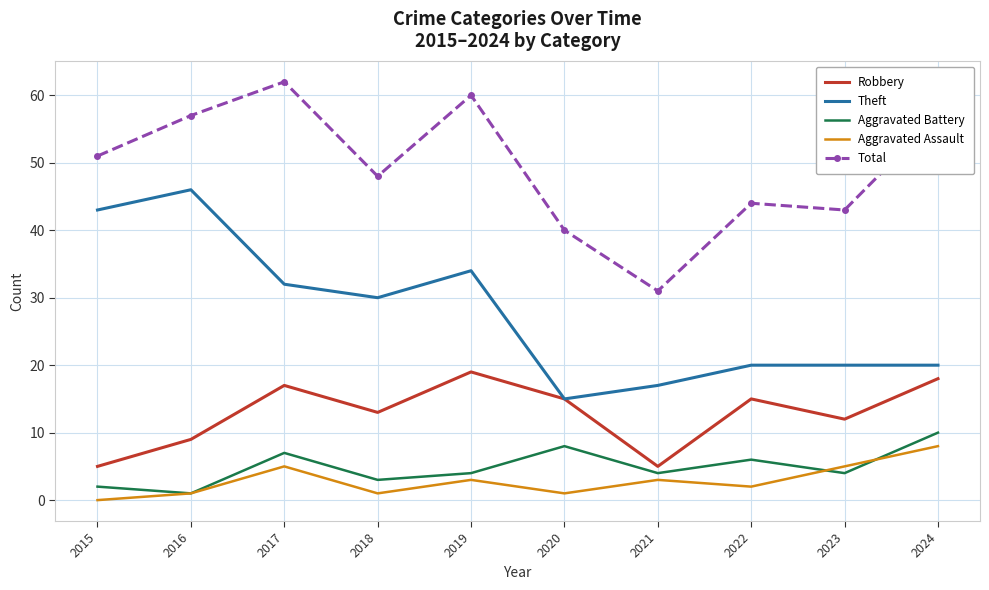

The Robbery series shows 18 at 2024. True or false?

True